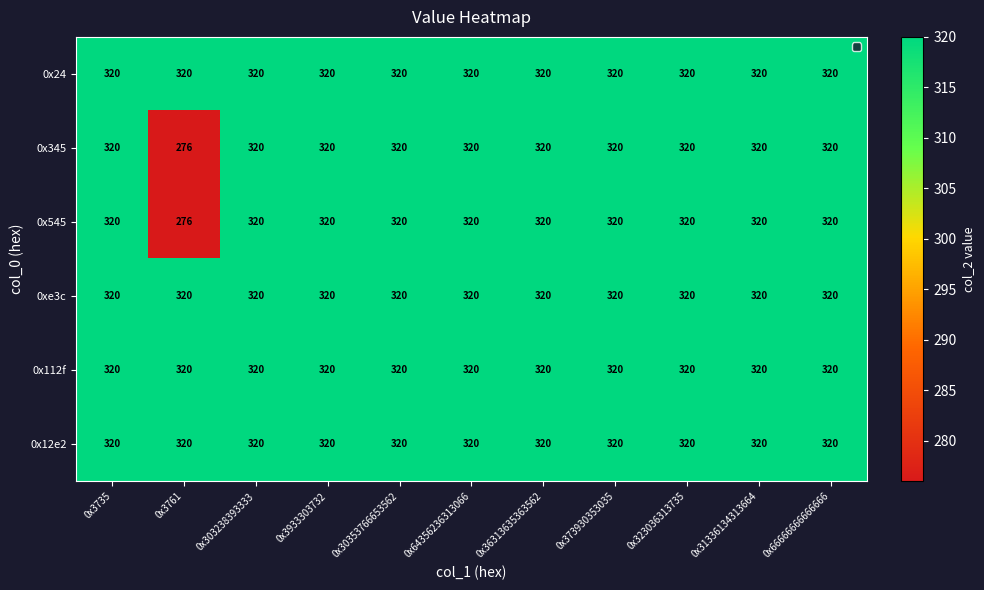

What is the total value across all series at 0x31336134313664?

1920